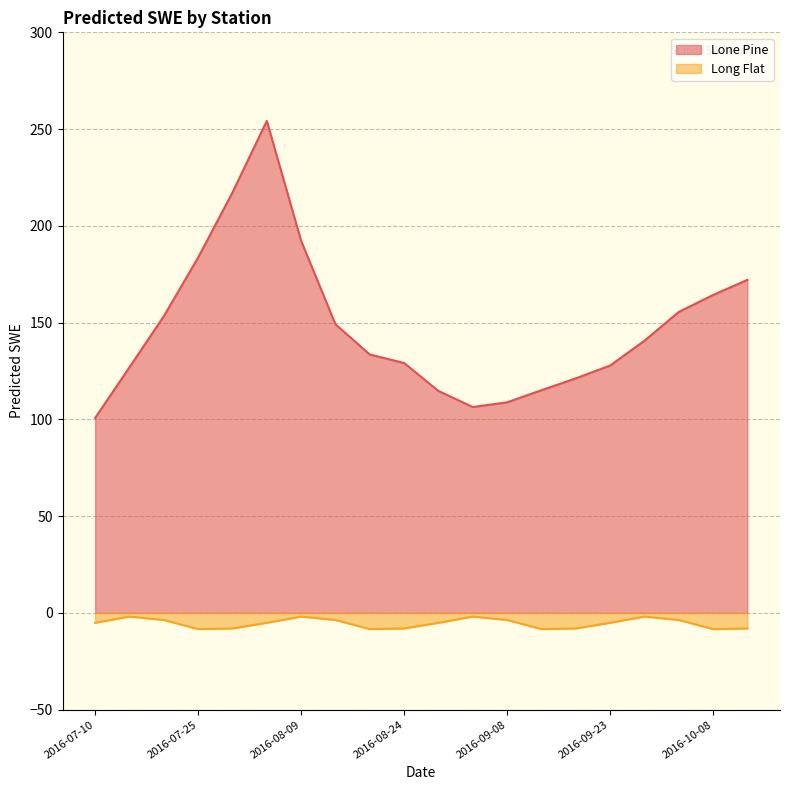

Reading right to left, list all the values displayed in this chart.

Lone Pine: 2016-10-13=172.1	2016-10-08=164.3	2016-10-03=155.5	2016-09-28=140.6	2016-09-23=127.8	2016-09-18=121.2	2016-09-13=115.1	2016-09-08=108.8	2016-09-03=106.4	2016-08-29=114.7	2016-08-24=129.1	2016-08-19=133.5	2016-08-14=149.1	2016-08-09=192.3	2016-08-04=254.2	2016-07-30=217.2	2016-07-25=183.7	2016-07-20=153.3	2016-07-15=127.0	2016-07-10=100.8
Long Flat: 2016-10-13=-8.0	2016-10-08=-8.3	2016-10-03=-3.7	2016-09-28=-1.9	2016-09-23=-5.1	2016-09-18=-8.0	2016-09-13=-8.3	2016-09-08=-3.7	2016-09-03=-1.9	2016-08-29=-5.1	2016-08-24=-8.0	2016-08-19=-8.3	2016-08-14=-3.7	2016-08-09=-1.9	2016-08-04=-5.1	2016-07-30=-8.0	2016-07-25=-8.3	2016-07-20=-3.7	2016-07-15=-1.9	2016-07-10=-5.1